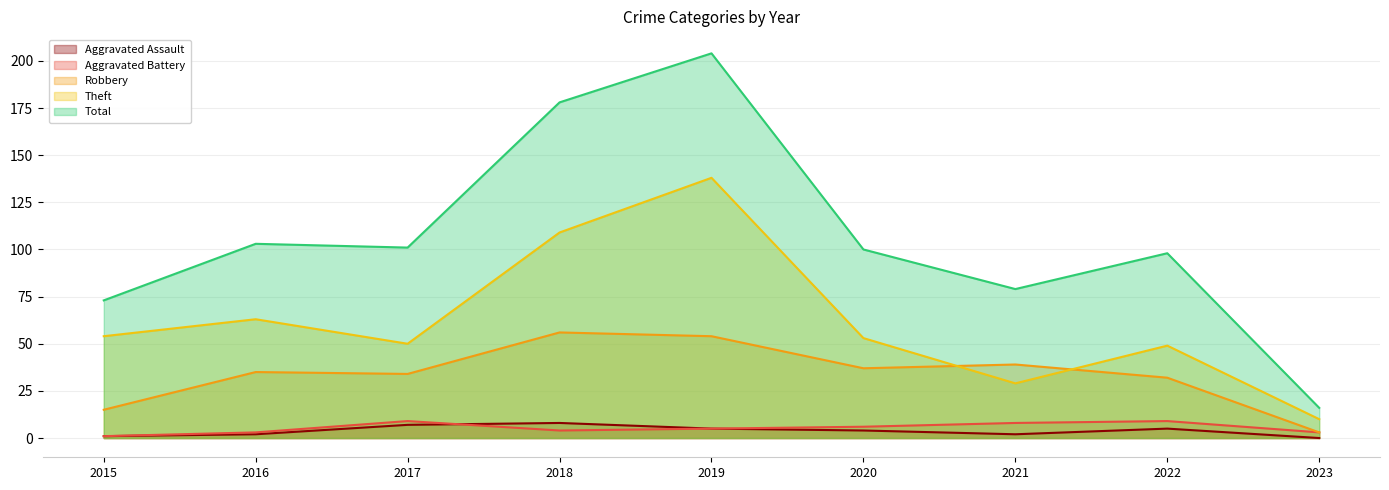

What is the difference between the highest and lowest values at 2018?

174